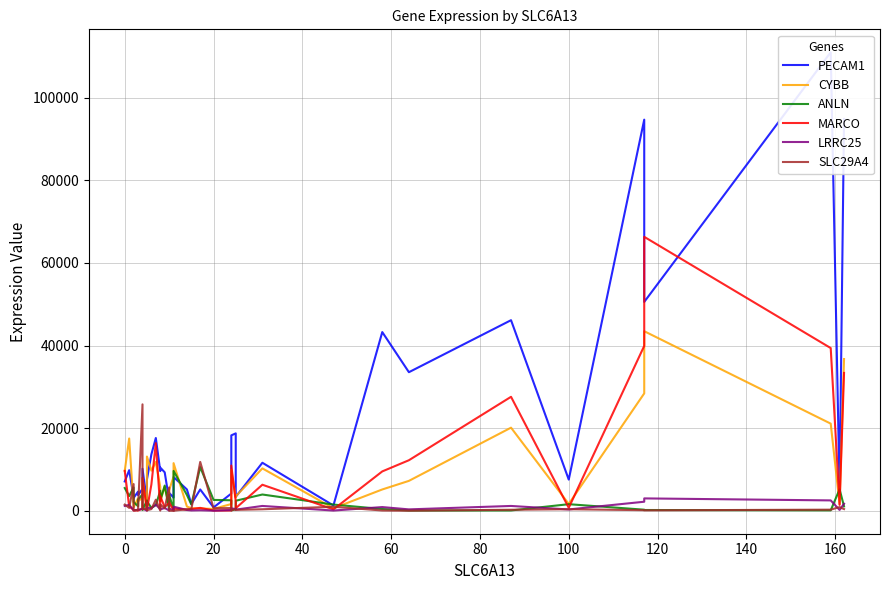

Which series has the widest spread of values?

PECAM1